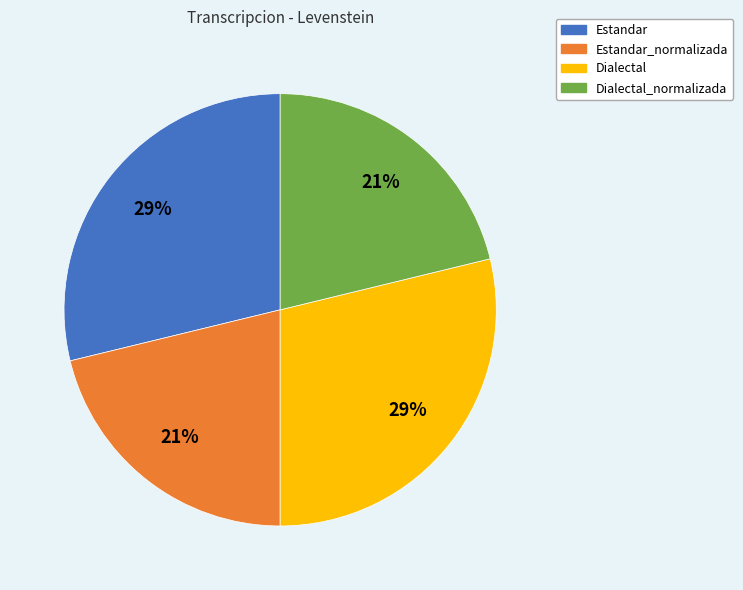

Do Dialectal_normalizada and Estandar_normalizada together represent more than half of the pie?

No